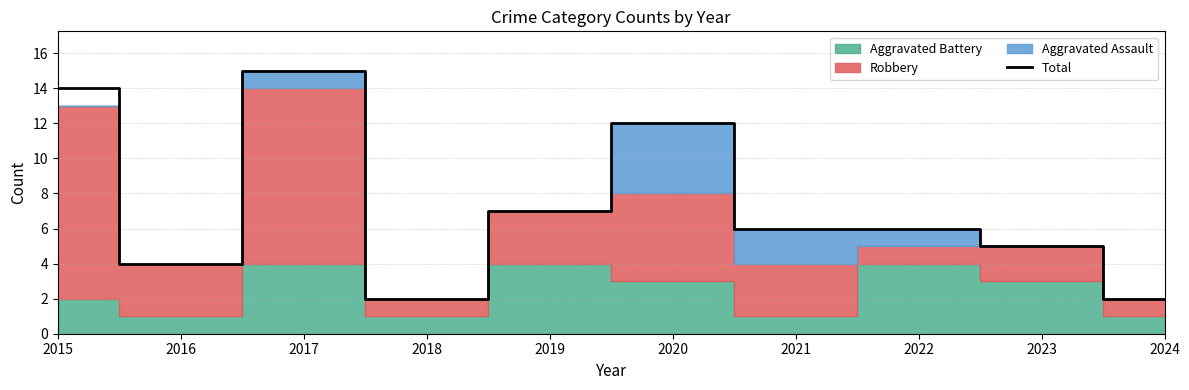

What is the change in value from 2016 to 2023?

+1